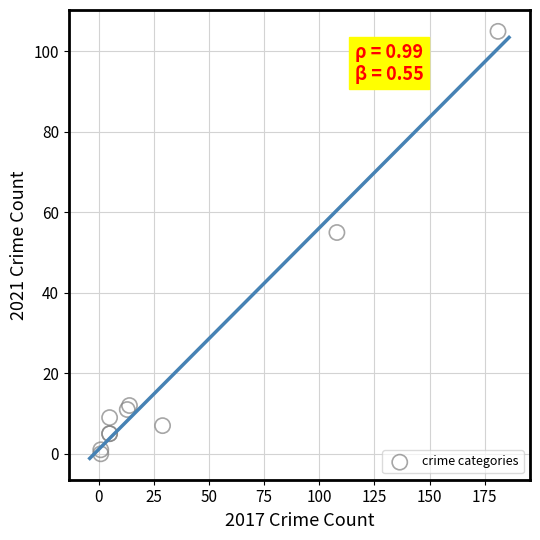

What Y value in the scatter plot is closest to 52?

55